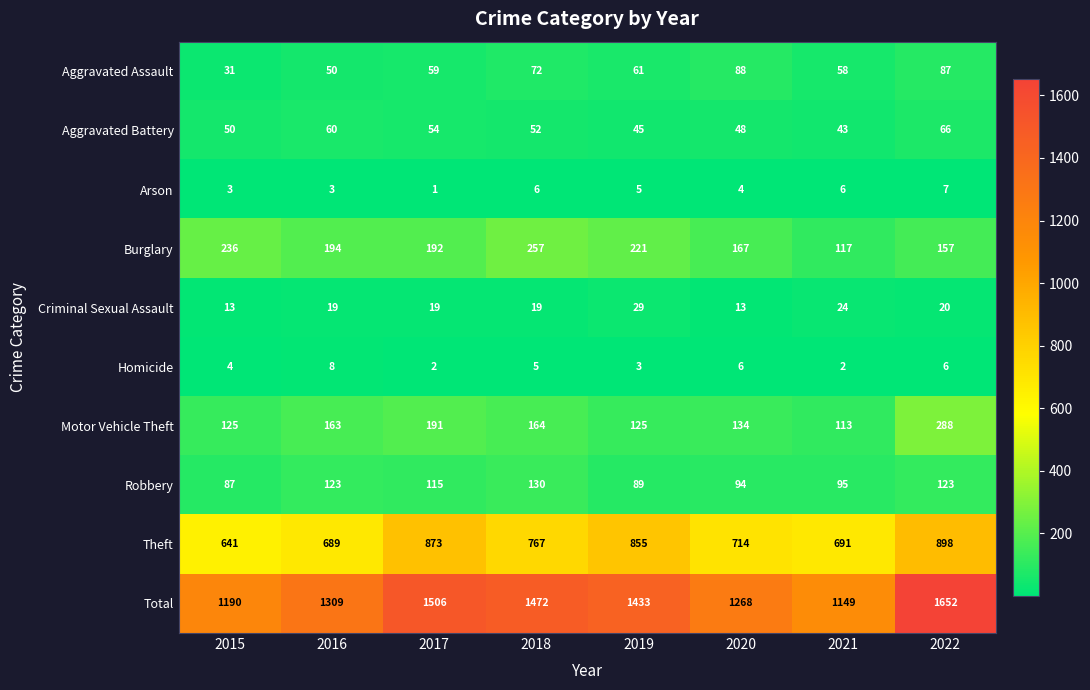

The value of Aggravated Assault at 2022 is 87. True or false?

True